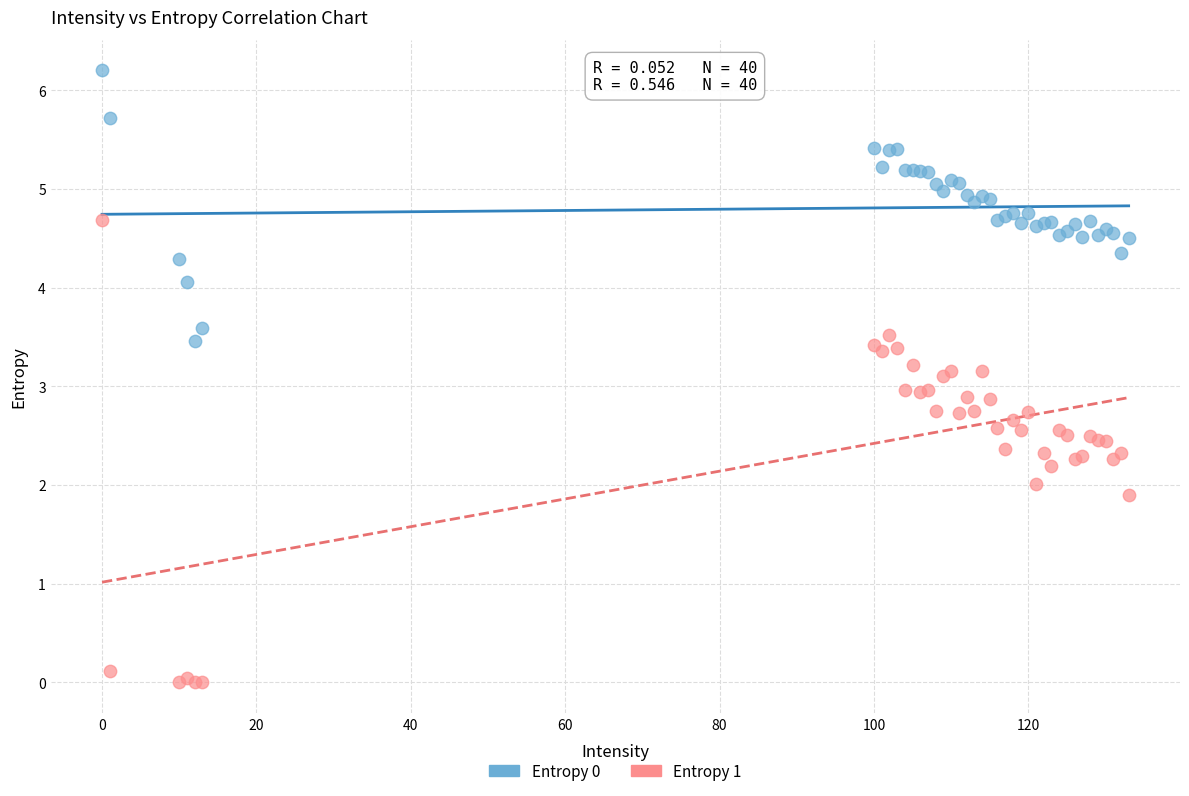

Which series has the largest Y range (max minus min)?

Entropy 1